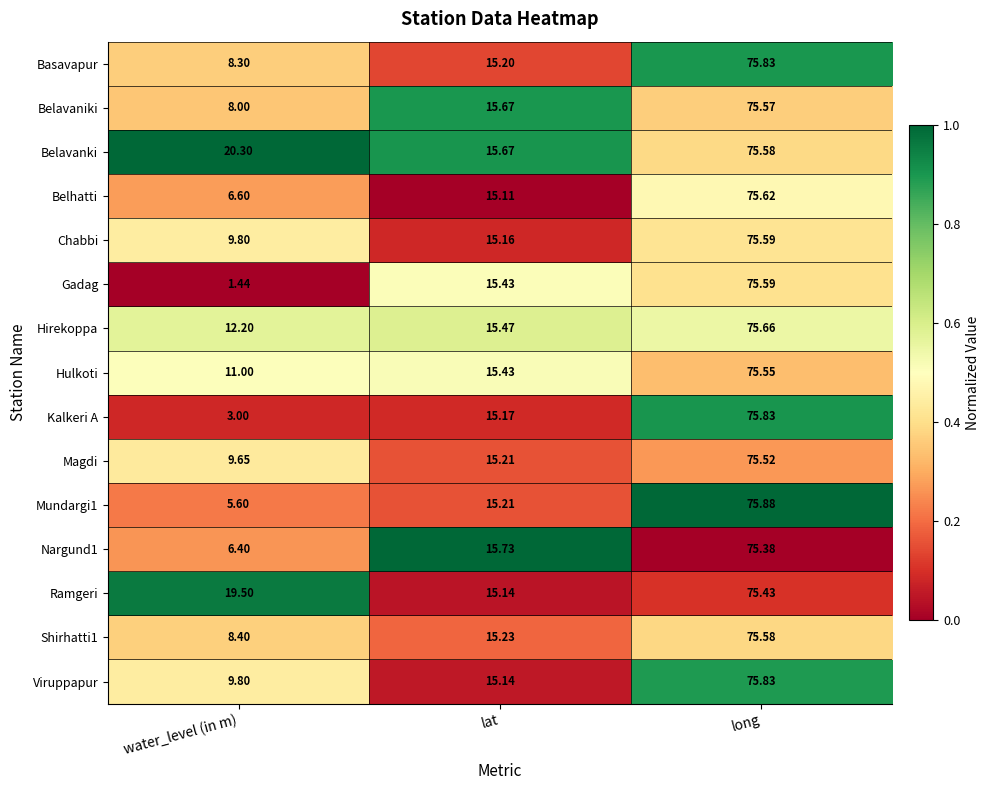

List the labels in order of Belavaniki value, largest first.

long, lat, water_level (in m)